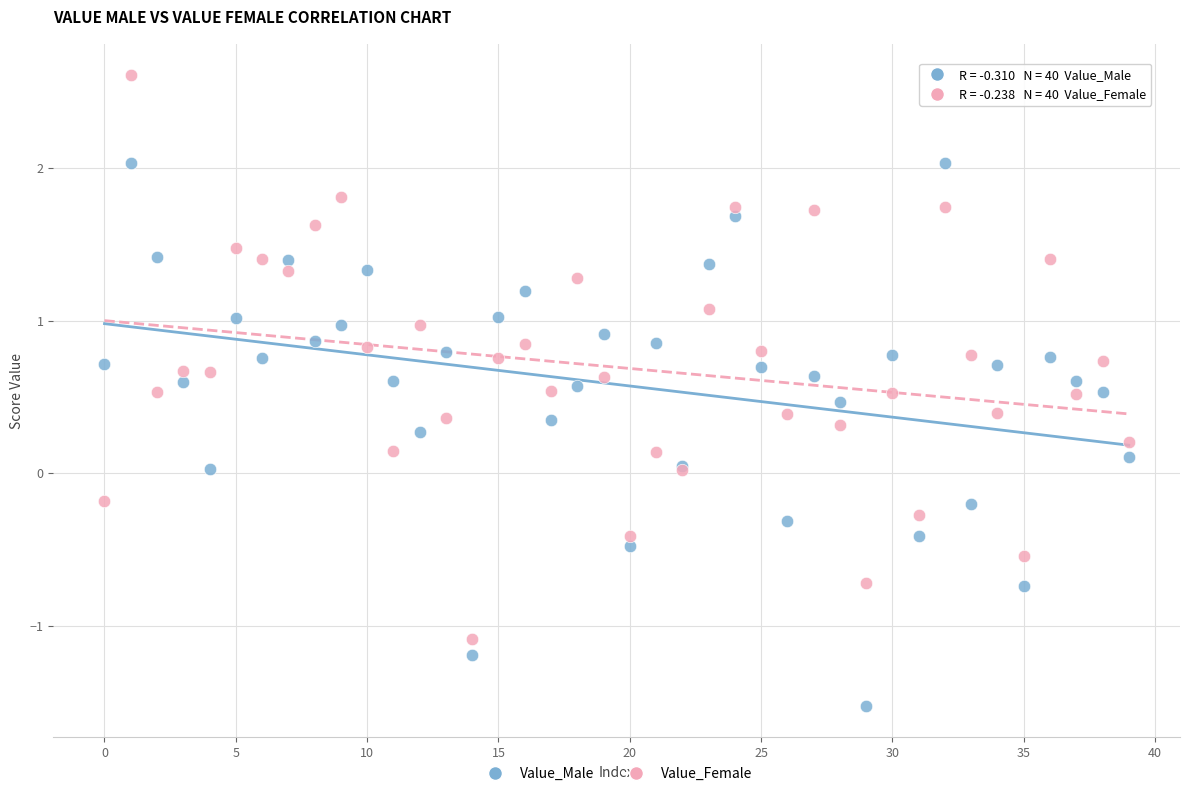

Which series contains the lowest Y value?

Value_Male